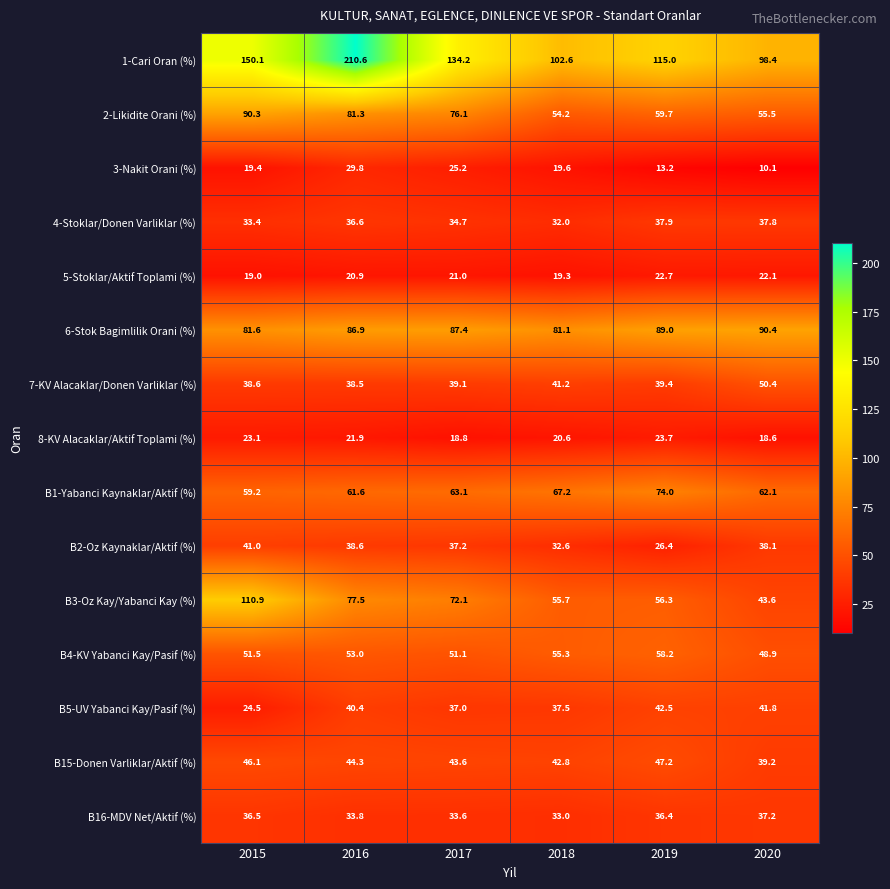

What is the difference between the second highest and second lowest values in the B1-Yabanci Kaynaklar/Aktif (%) series?

5.6